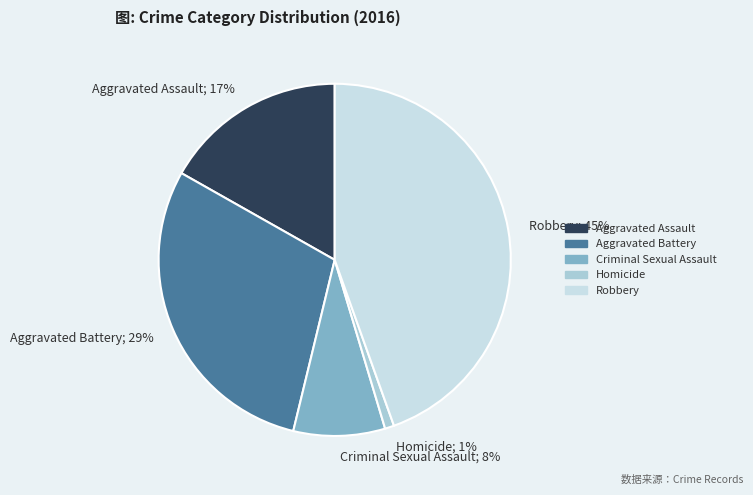

What is the smallest slice in the pie chart?

Homicide